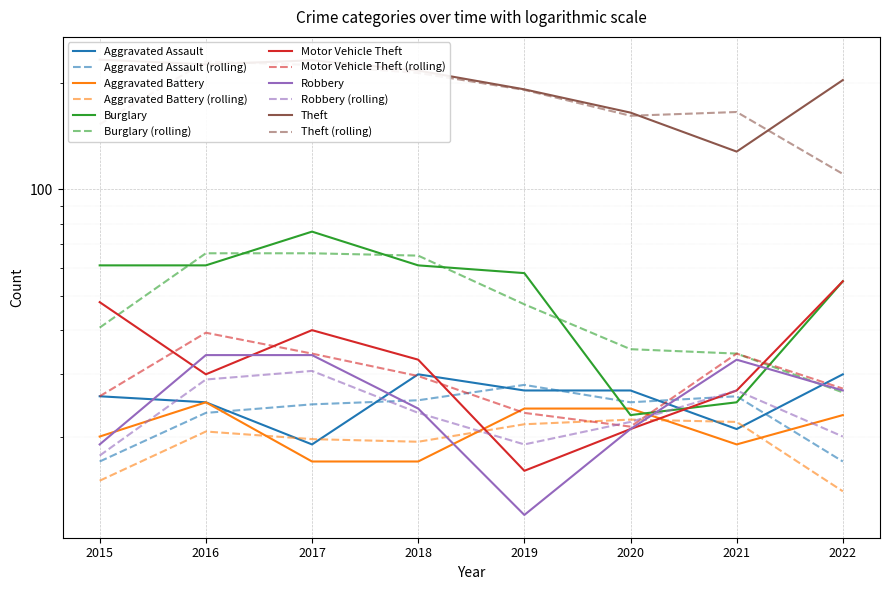

What is the value of the Burglary point at the 7th from the left?

25